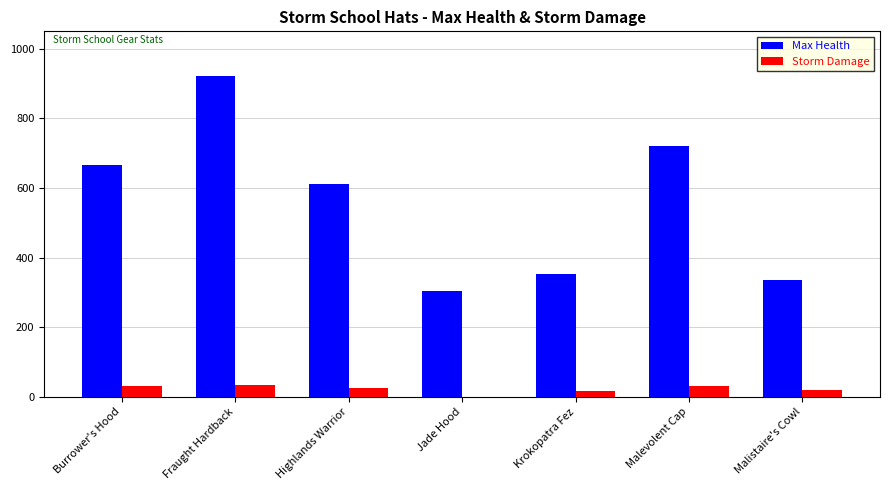

True or false: Max Health has a value of 923 at Fraught Hardback.

True